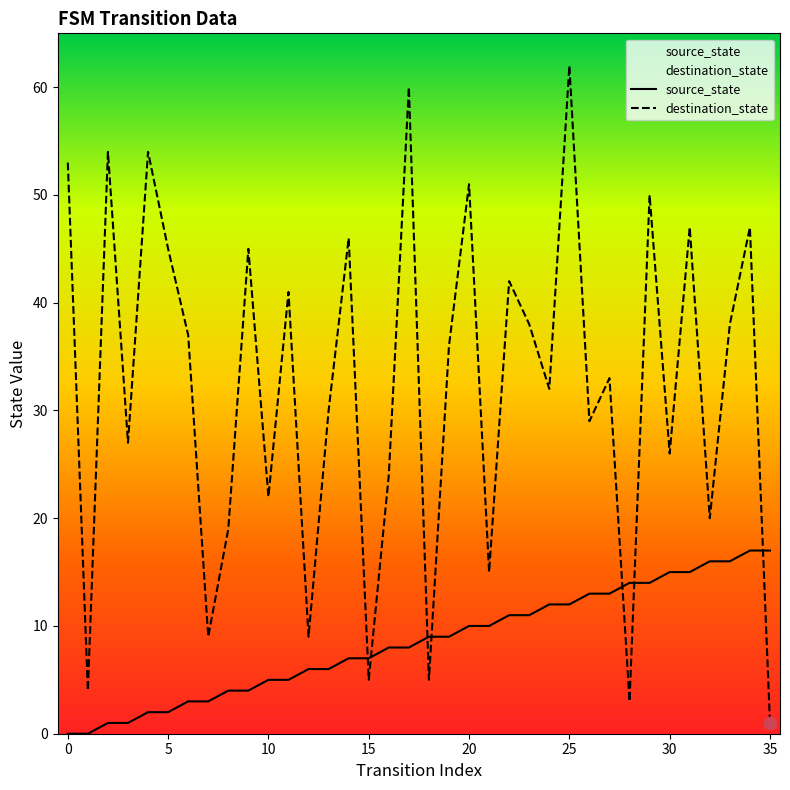

What are all the series names shown in the legend?

source_state, destination_state